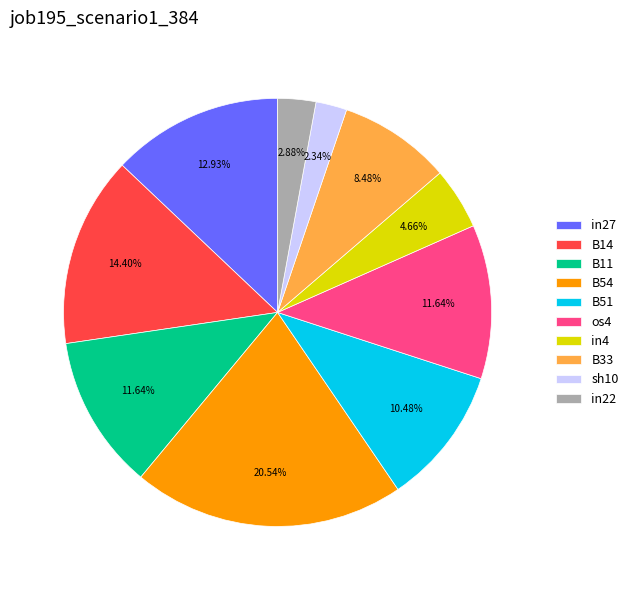

To the nearest percent, what is the combined percentage of B33 and B51?

19%